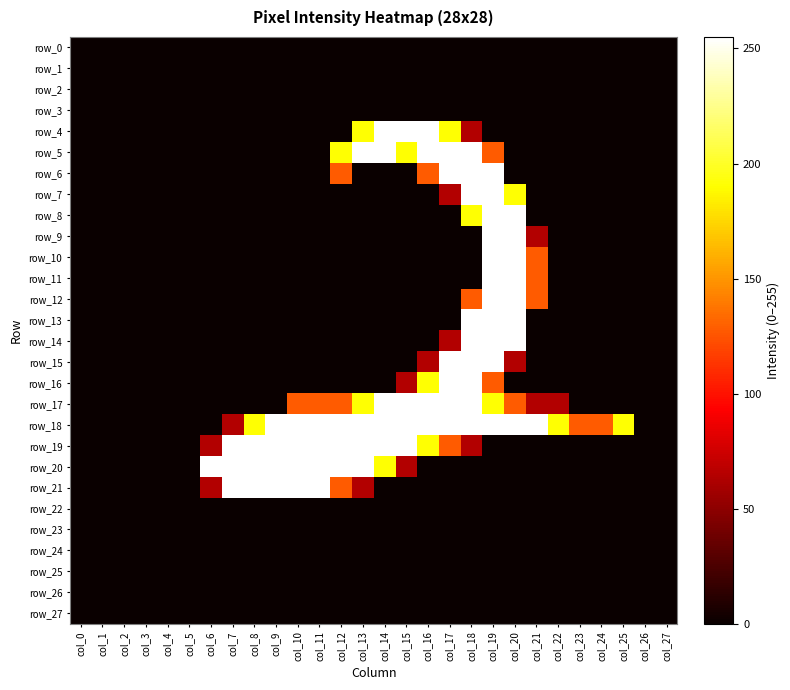

At how many categories does at least one series exceed 65?

20